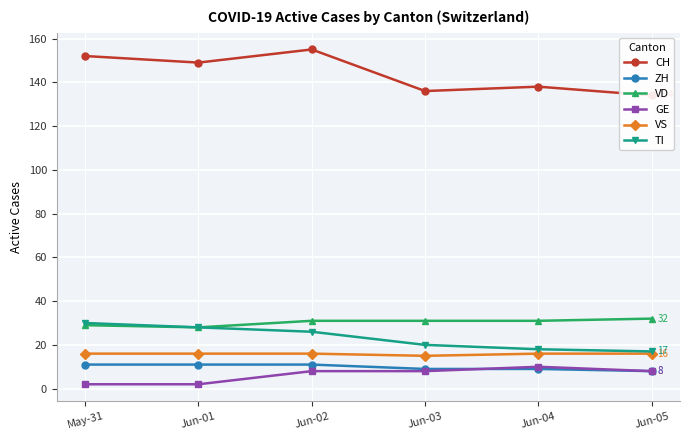

True or false: CH and VD cross at least once.

False